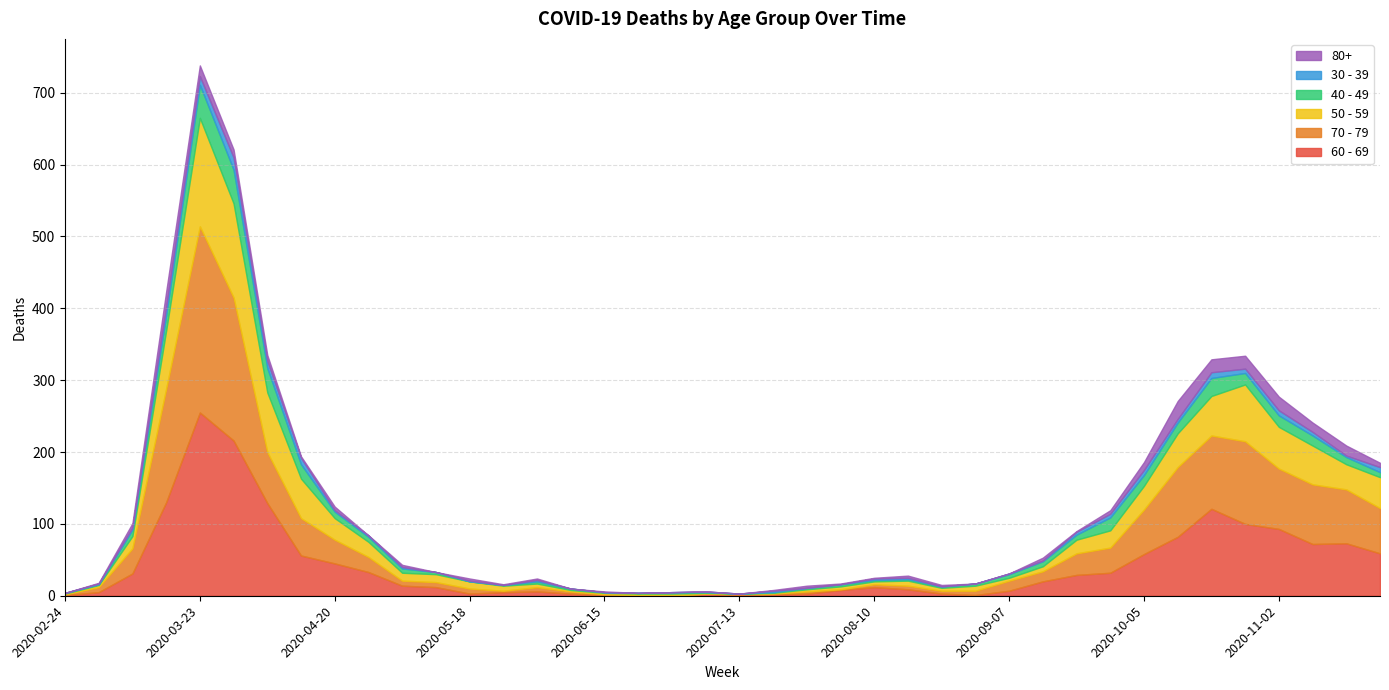

At which label does 60 - 69 reach its minimum?

2020-06-22